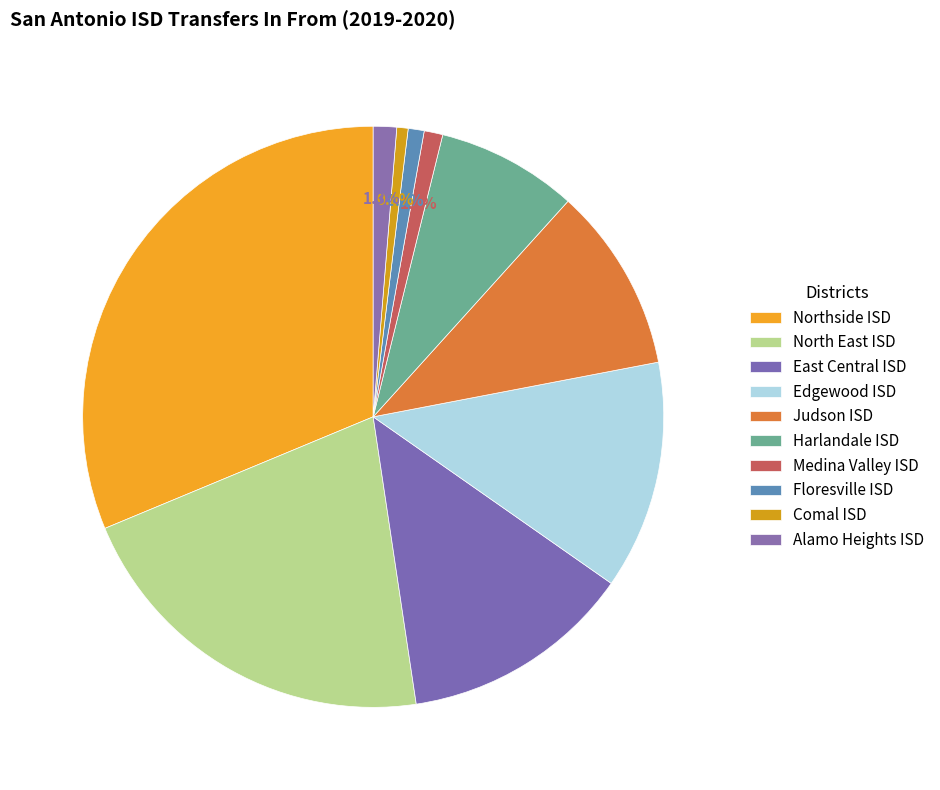

True or false: Harlandale ISD accounts for 17% of the total.

False